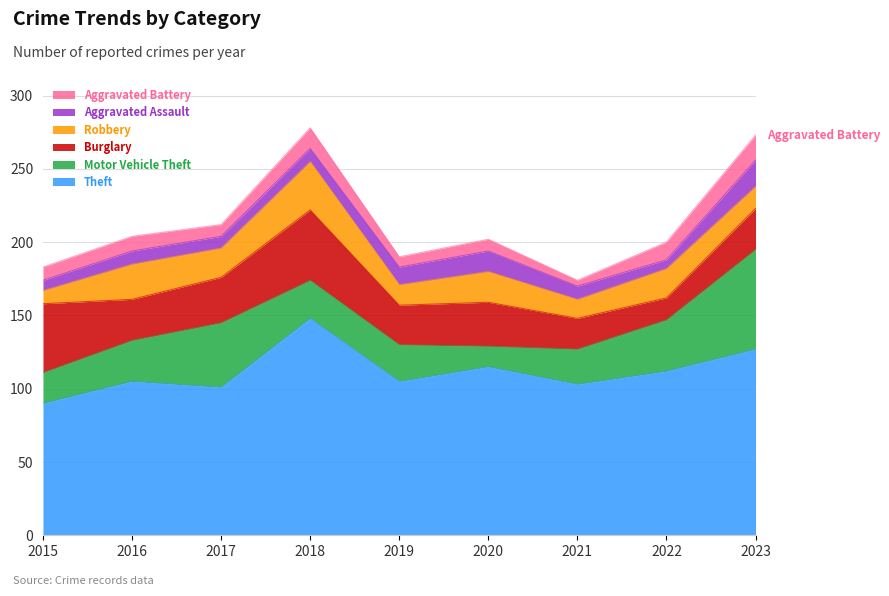

Reading left to right, list all the values displayed in this chart.

Theft: 2015=90	2016=105	2017=101	2018=148	2019=105	2020=115	2021=103	2022=112	2023=127
Motor Vehicle Theft: 2015=21	2016=28	2017=44	2018=26	2019=25	2020=14	2021=24	2022=35	2023=68
Burglary: 2015=47	2016=28	2017=31	2018=48	2019=27	2020=30	2021=21	2022=15	2023=28
Robbery: 2015=9	2016=24	2017=20	2018=33	2019=14	2020=21	2021=13	2022=20	2023=15
Aggravated Assault: 2015=7	2016=9	2017=8	2018=9	2019=12	2020=14	2021=9	2022=6	2023=18
Aggravated Battery: 2015=9	2016=10	2017=8	2018=14	2019=7	2020=8	2021=4	2022=12	2023=17